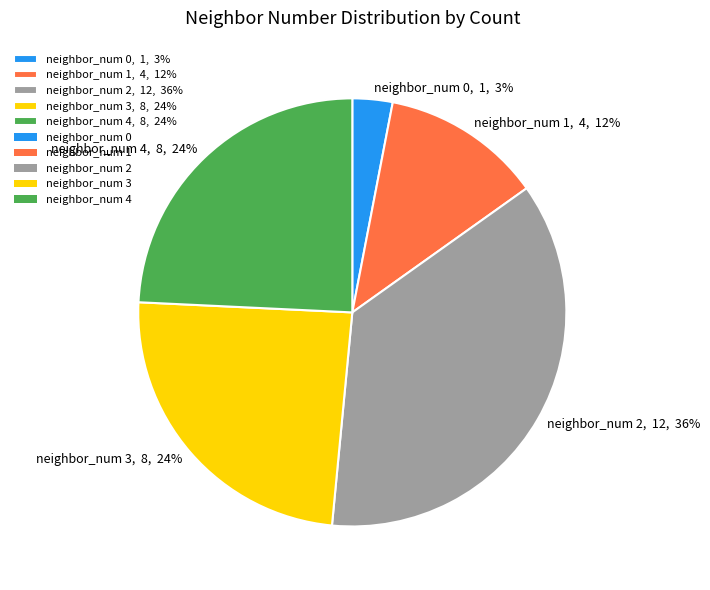

Do neighbor_num 0, 1, 3% and neighbor_num 4, 8, 24% together represent more than half of the pie?

No